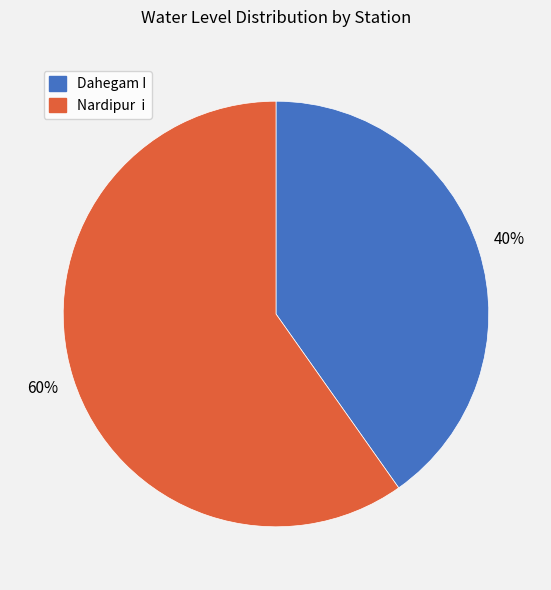

To the nearest percent, what is the difference between the Dahegam I and Nardipur i slice percentages?

20%